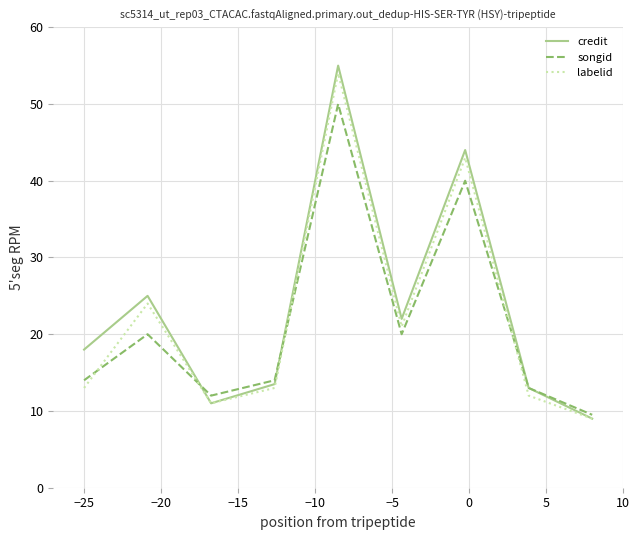

Which series has the largest range (max minus min)?

credit